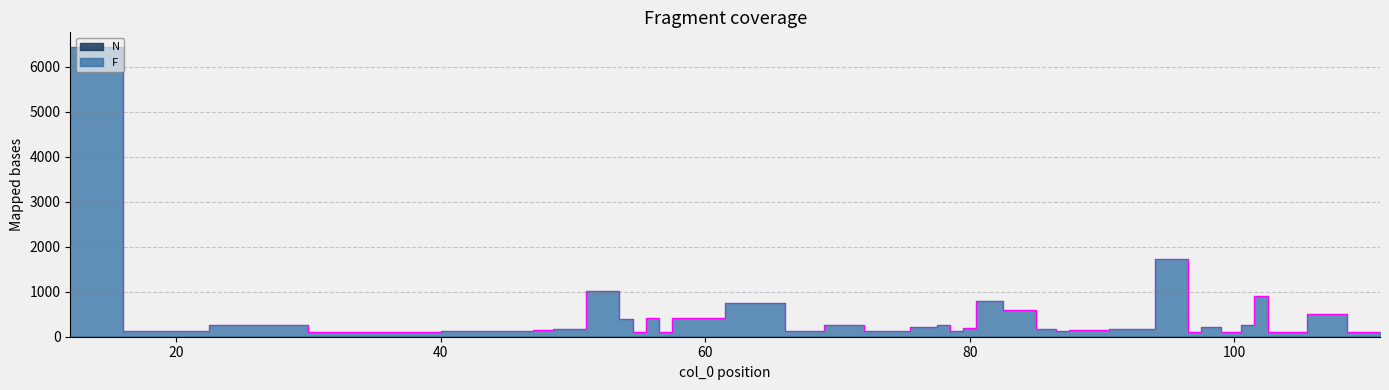

Rank the series at 77 from lowest to highest value.

N, F